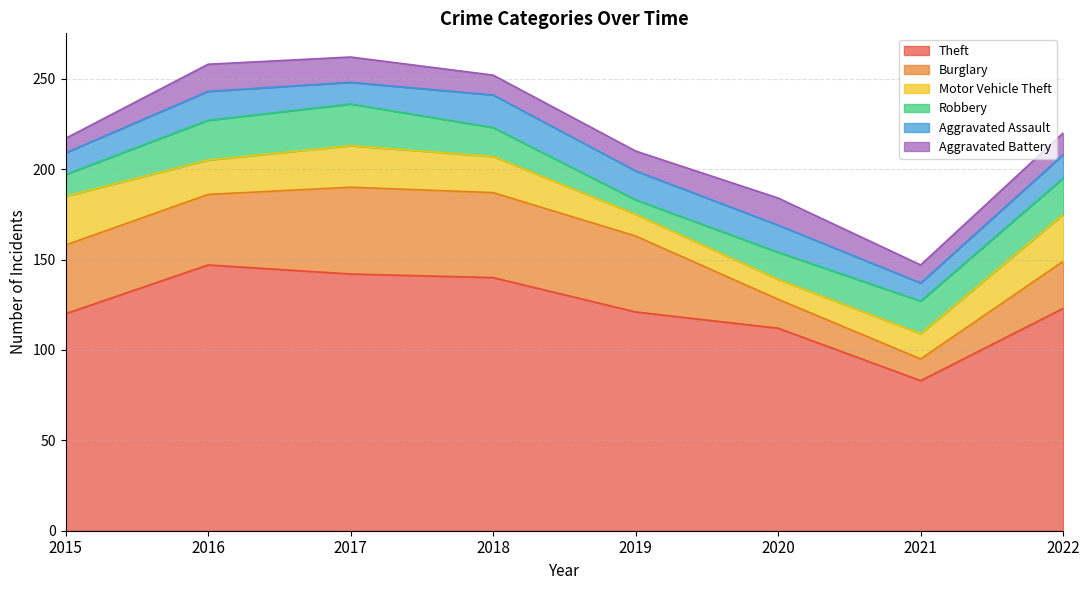

At which category is the sum across all series the highest?

2017